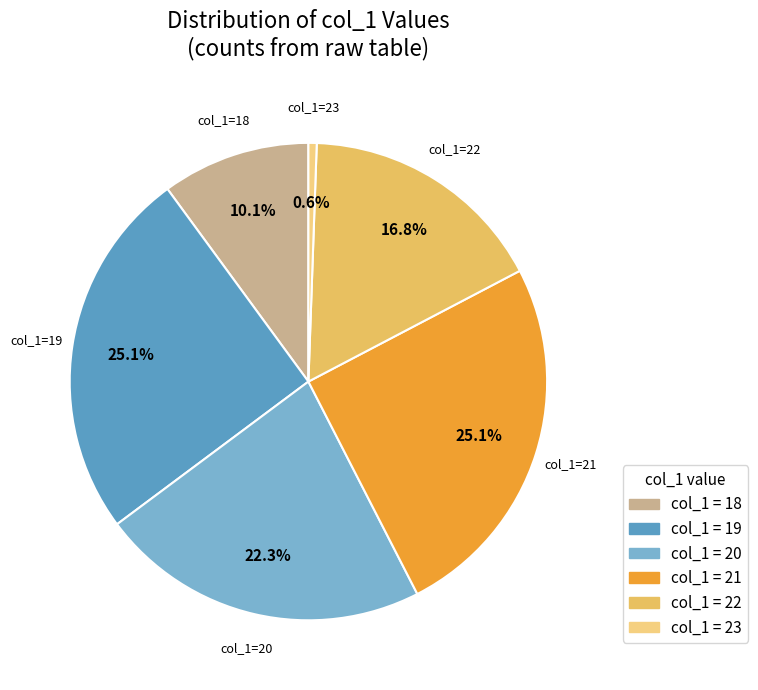

Which slice is the smallest?

col_1=23